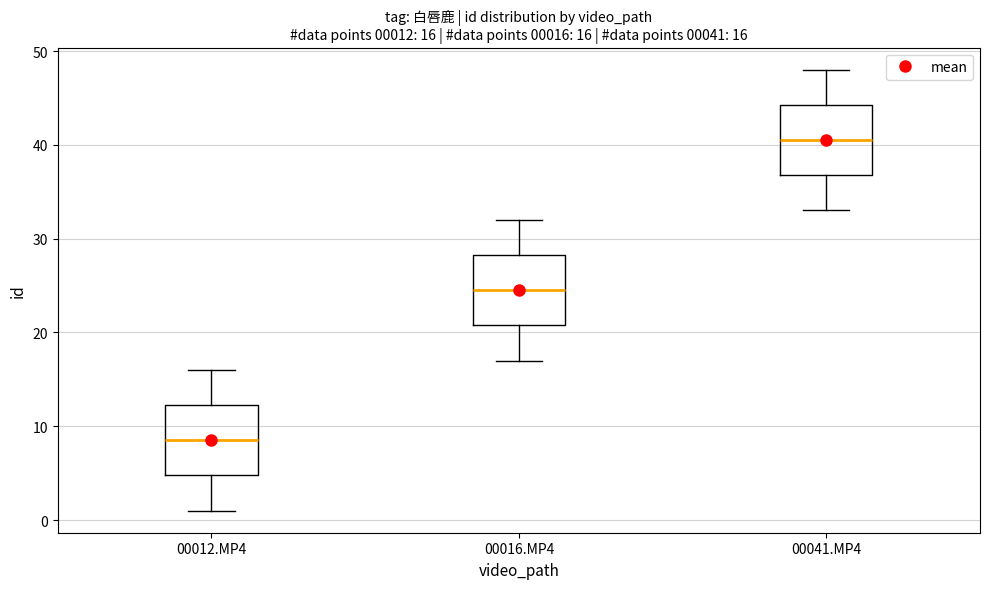

Which box has the lowest median line?

00012.MP4